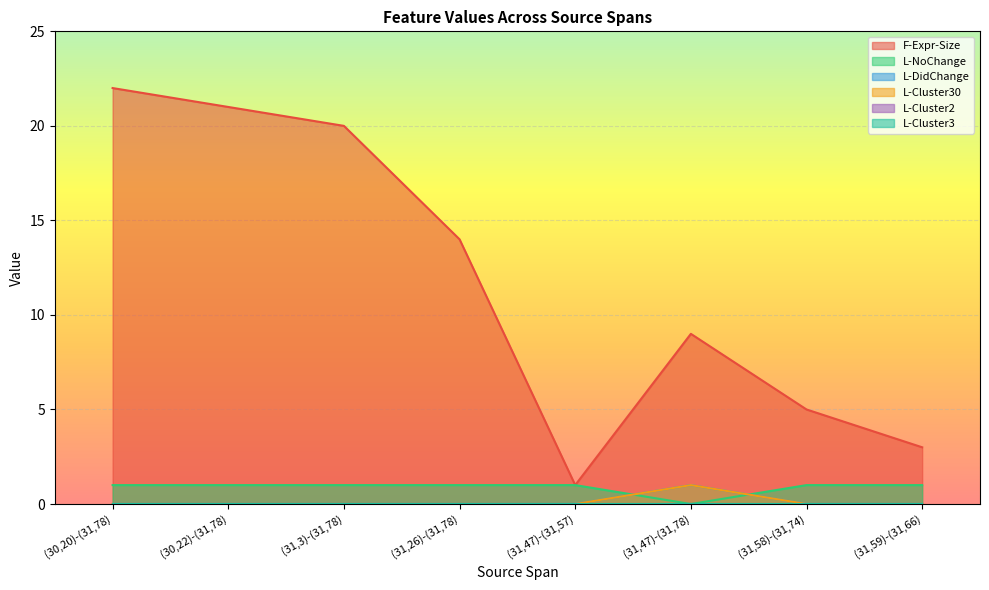

What is the value of the L-NoChange point at the 5th from the left?

1